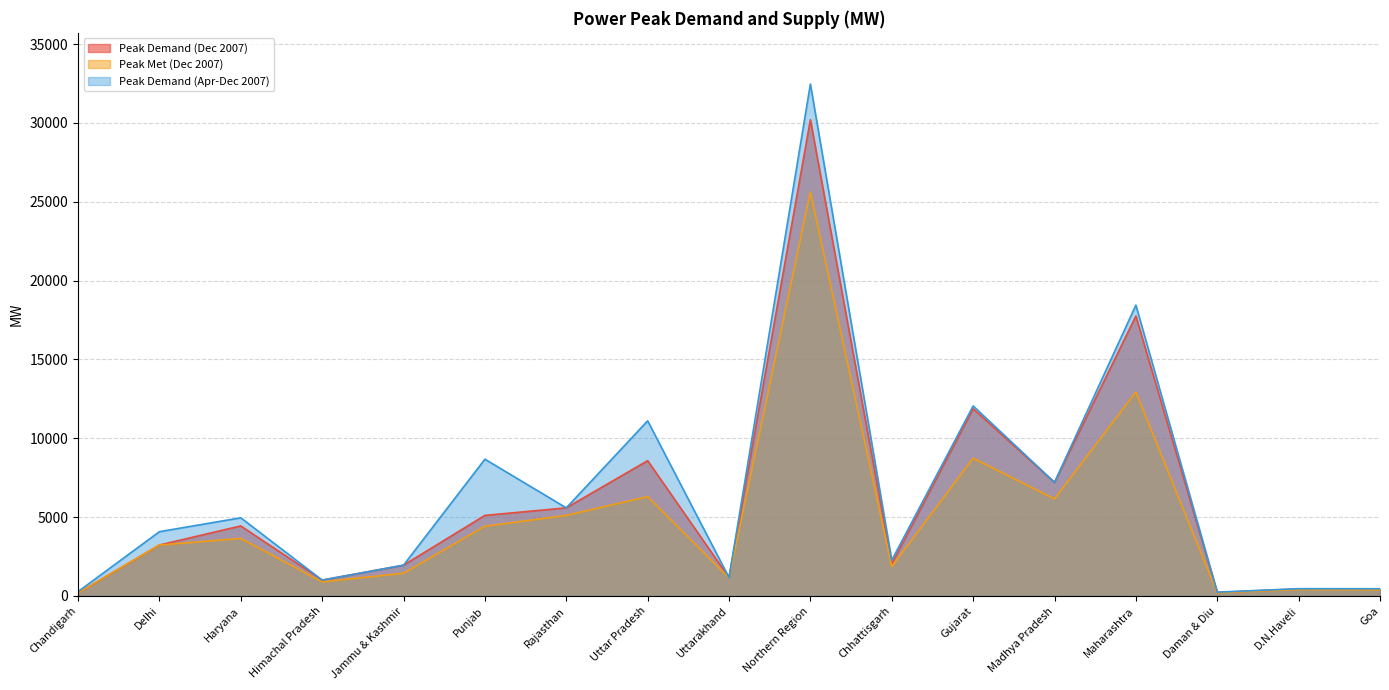

Reading right to left, extract all data points from this chart.

Peak Demand (Dec 2007): Goa=438	D.N.Haveli=440	Daman & Diu=223	Maharashtra=17751	Madhya Pradesh=7200	Gujarat=11871	Chhattisgarh=2038	Northern Region=30200	Uttarakhand=1167	Uttar Pradesh=8579	Rajasthan=5585	Punjab=5108	Jammu & Kashmir=1950	Himachal Pradesh=1005	Haryana=4440	Delhi=3229	Chandigarh=193
Peak Met (Dec 2007): Goa=387	D.N.Haveli=408	Daman & Diu=198	Maharashtra=12933	Madhya Pradesh=6155	Gujarat=8736	Chhattisgarh=1868	Northern Region=25620	Uttarakhand=1150	Uttar Pradesh=6297	Rajasthan=5108	Punjab=4419	Jammu & Kashmir=1439	Himachal Pradesh=893	Haryana=3646	Delhi=3229	Chandigarh=193
Peak Demand (Apr-Dec 2007): Goa=457	D.N.Haveli=460	Daman & Diu=240	Maharashtra=18441	Madhya Pradesh=7200	Gujarat=12047	Chhattisgarh=2266	Northern Region=32462	Uttarakhand=1167	Uttar Pradesh=11104	Rajasthan=5585	Punjab=8672	Jammu & Kashmir=1950	Himachal Pradesh=1005	Haryana=4956	Delhi=4075	Chandigarh=275